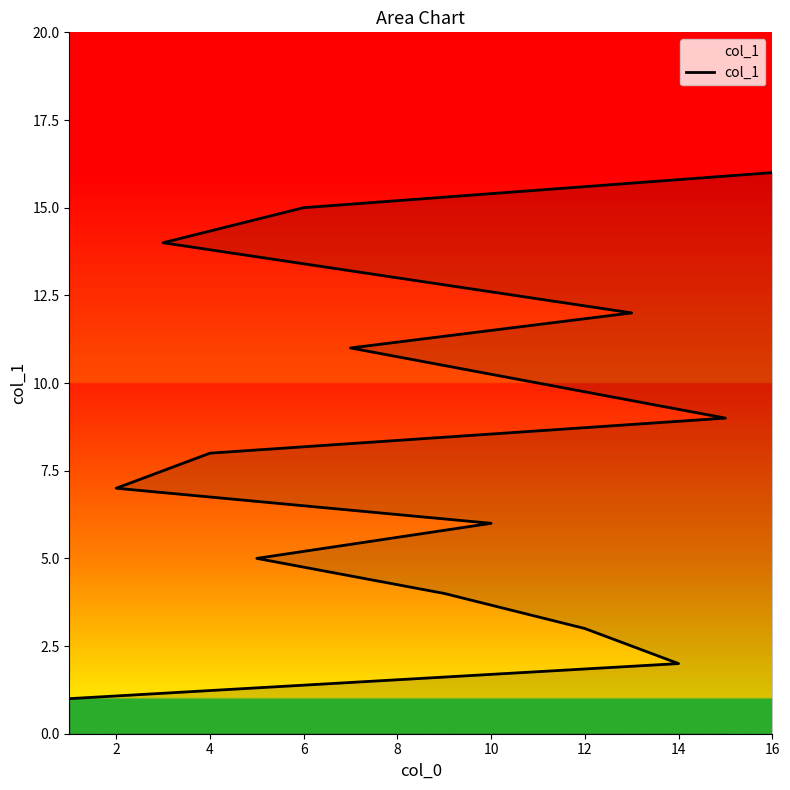

True or false: the data has more than 0 interior local peaks.

False